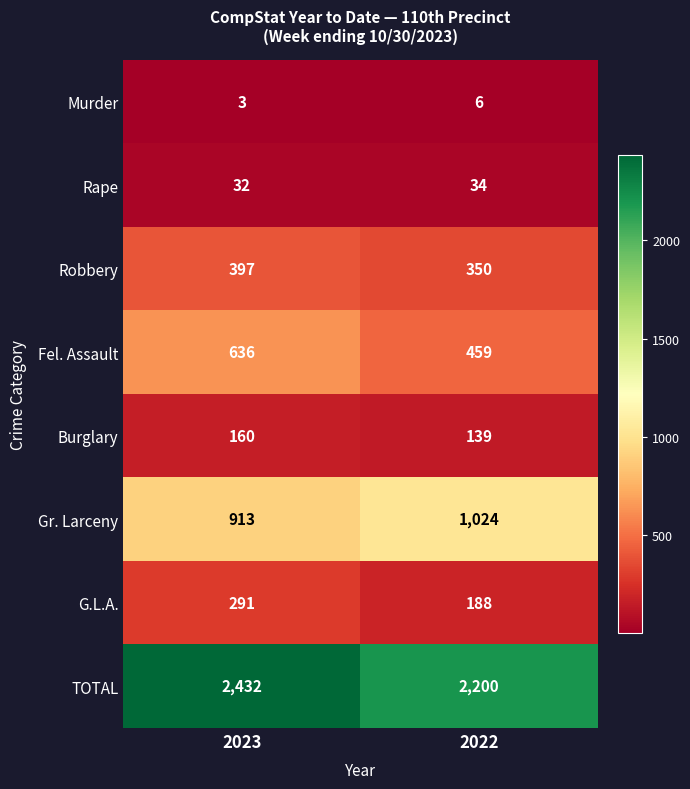

At 2023, list the series in order from smallest to largest.

Murder, Rape, Burglary, G.L.A., Robbery, Fel. Assault, Gr. Larceny, TOTAL